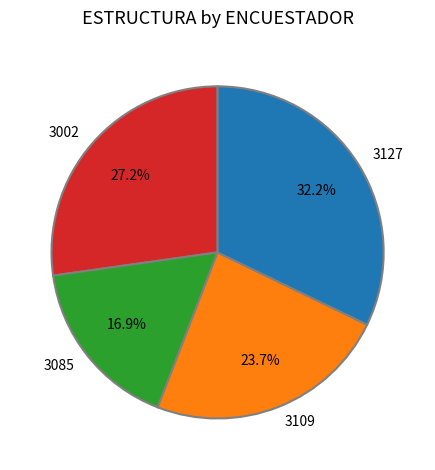

Which category has the biggest portion of the pie?

3127